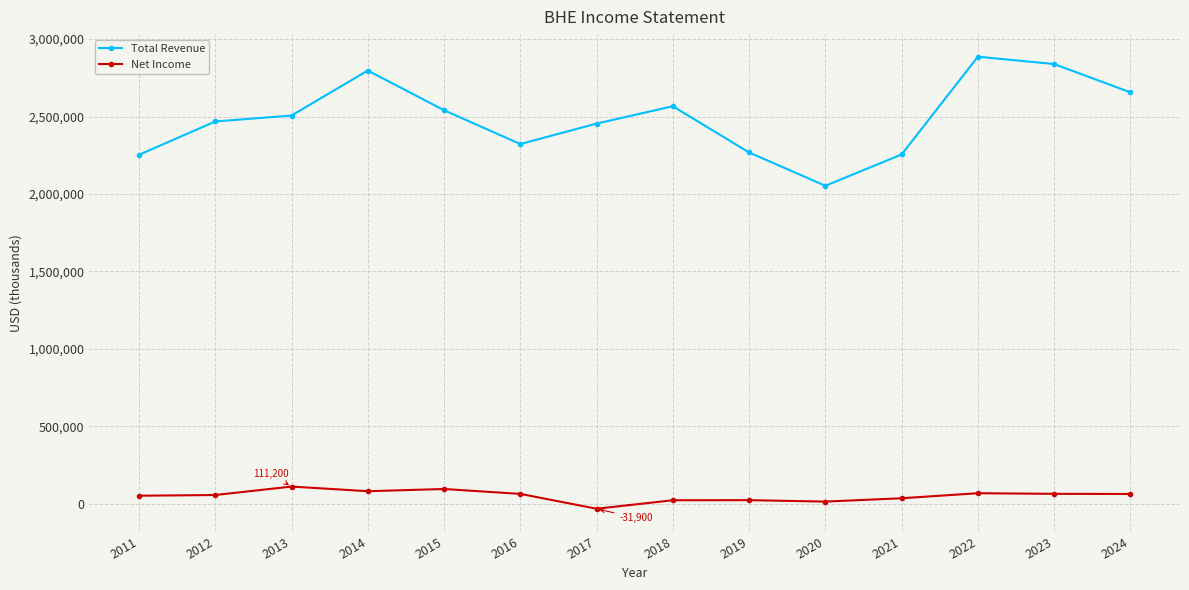

Does the chart have visible grid lines?

Yes